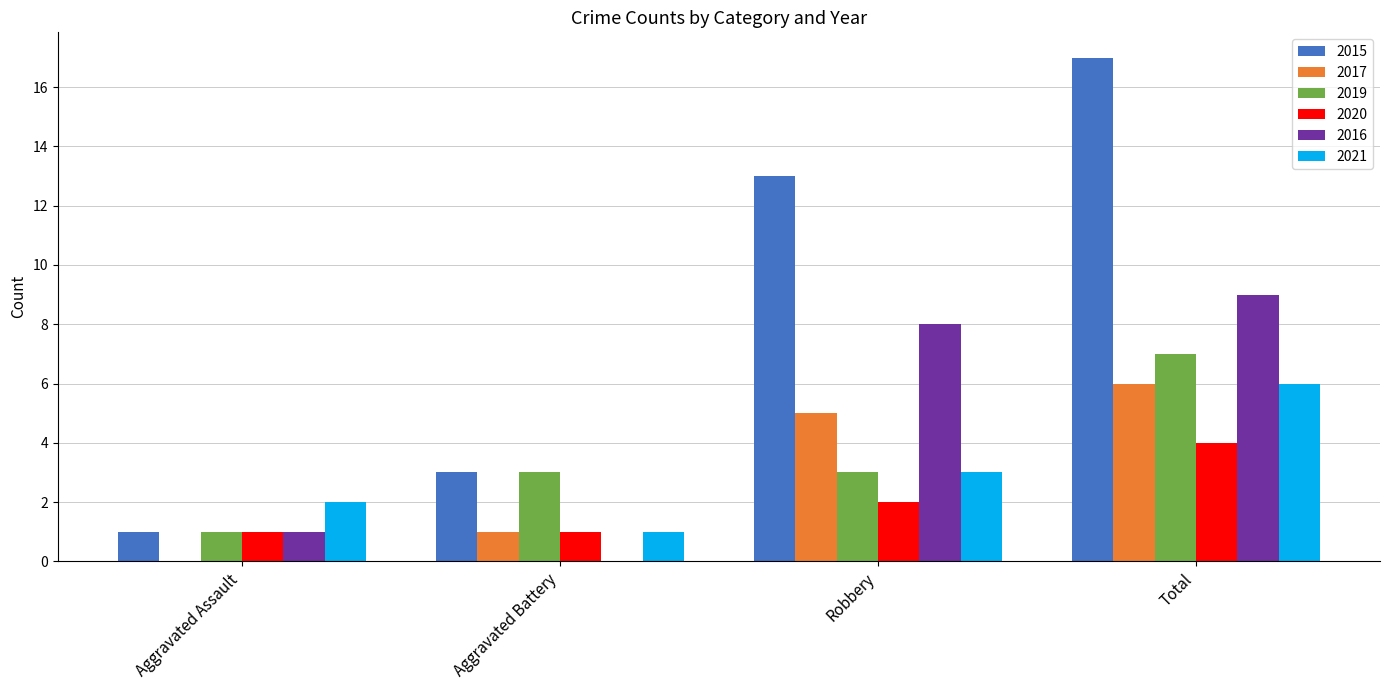

Is it true that 2015 equals 17 at Total?

True